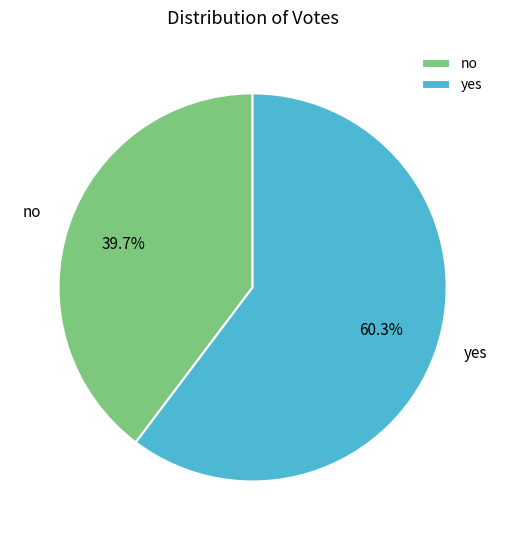

To the nearest percent, what is the difference between the yes and no slice percentages?

21%